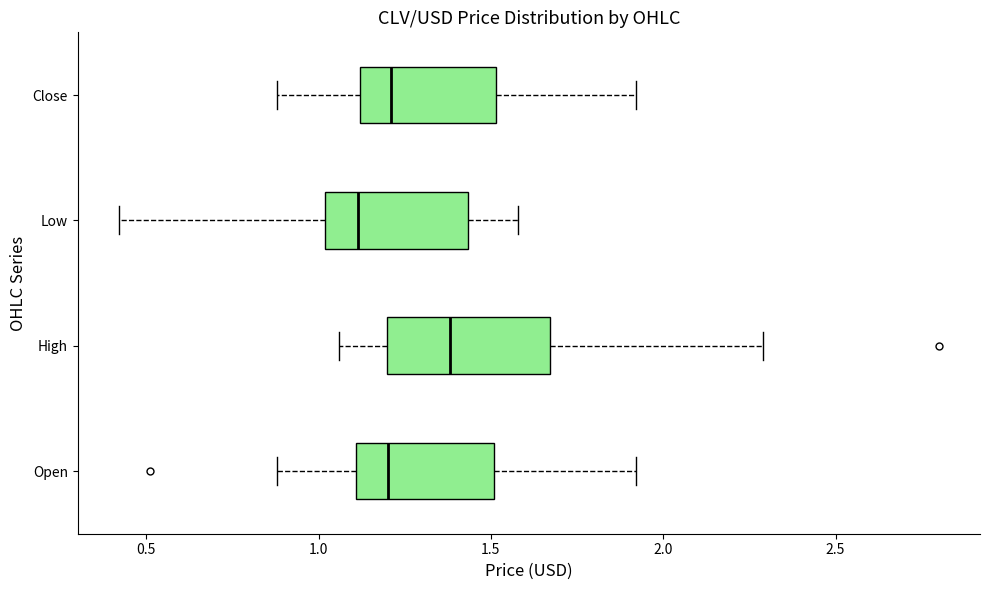

Reading bottom to top, read every box against the x-axis: the position of its median line, the range the box covers, and the ends of its whiskers. The values are not printed on the chart, so give them approximately, as read against the axis.

Open: median 1.20, box 1.10 to 1.50, whiskers 0.90 to 1.90
High: median 1.40, box 1.20 to 1.65, whiskers 1.05 to 2.30
Low: median 1.10, box 1.00 to 1.45, whiskers 0.40 to 1.60
Close: median 1.20, box 1.10 to 1.50, whiskers 0.90 to 1.90